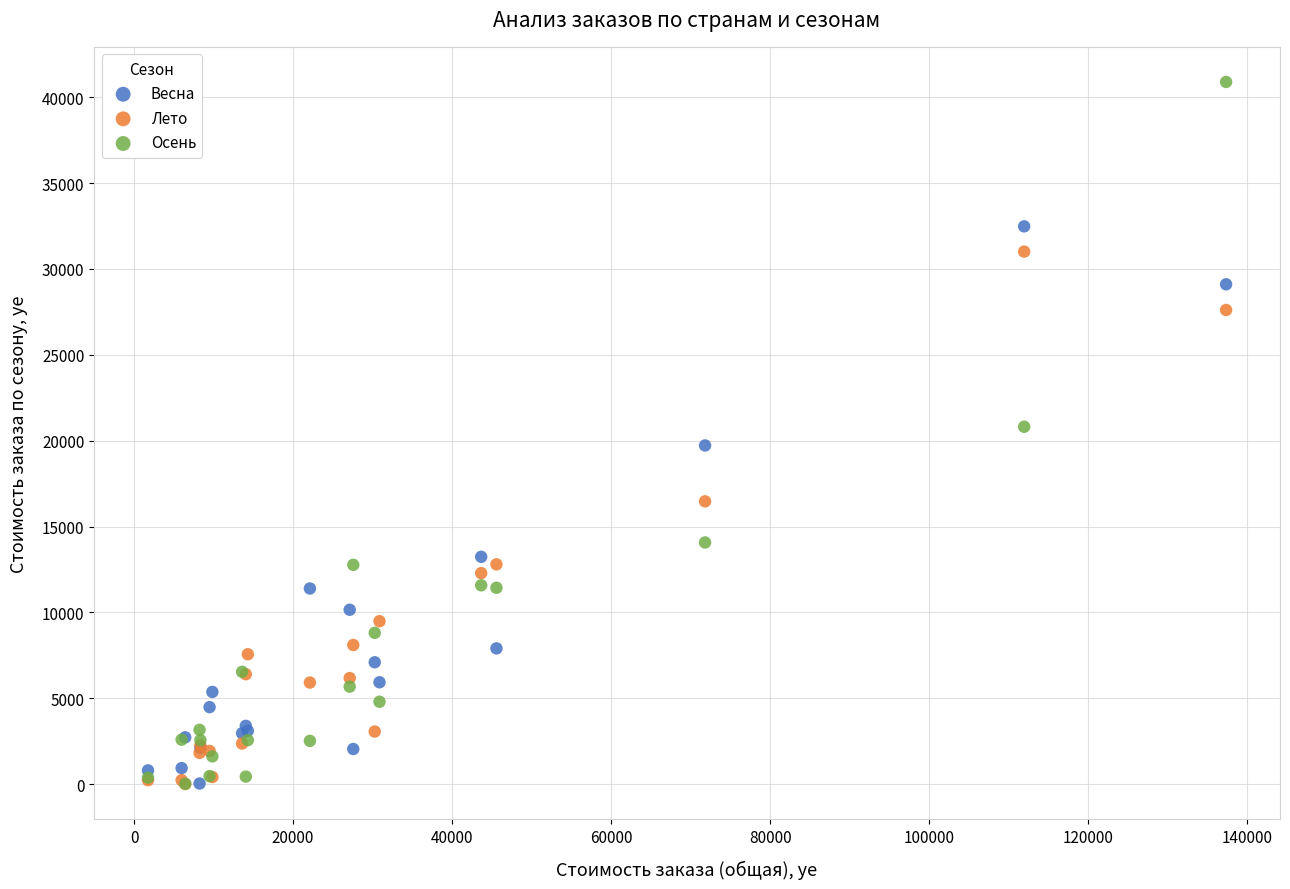

In the Лето series, what Y value is closest to 15509?

16468.9